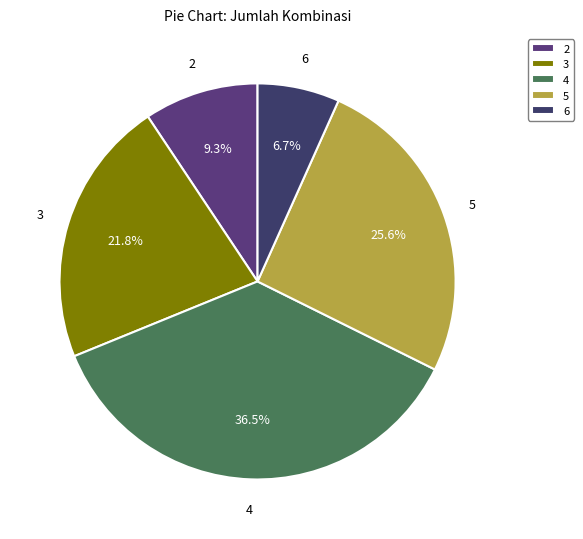

Does any single category account for the majority?

No